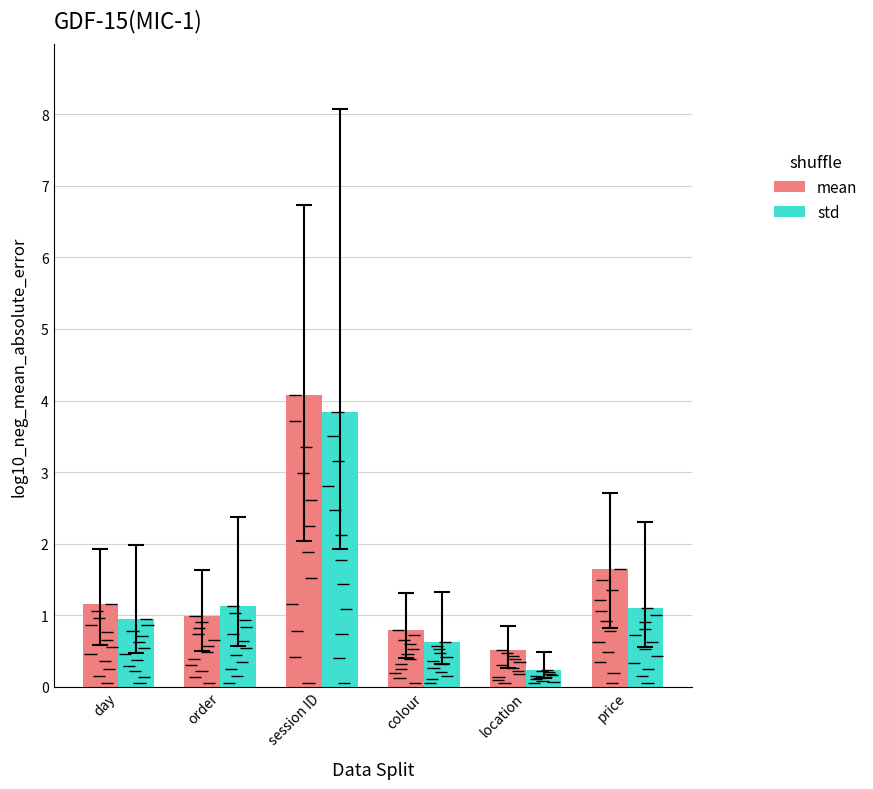

What is the value of the mean bar at the 2nd from the left?

1.0